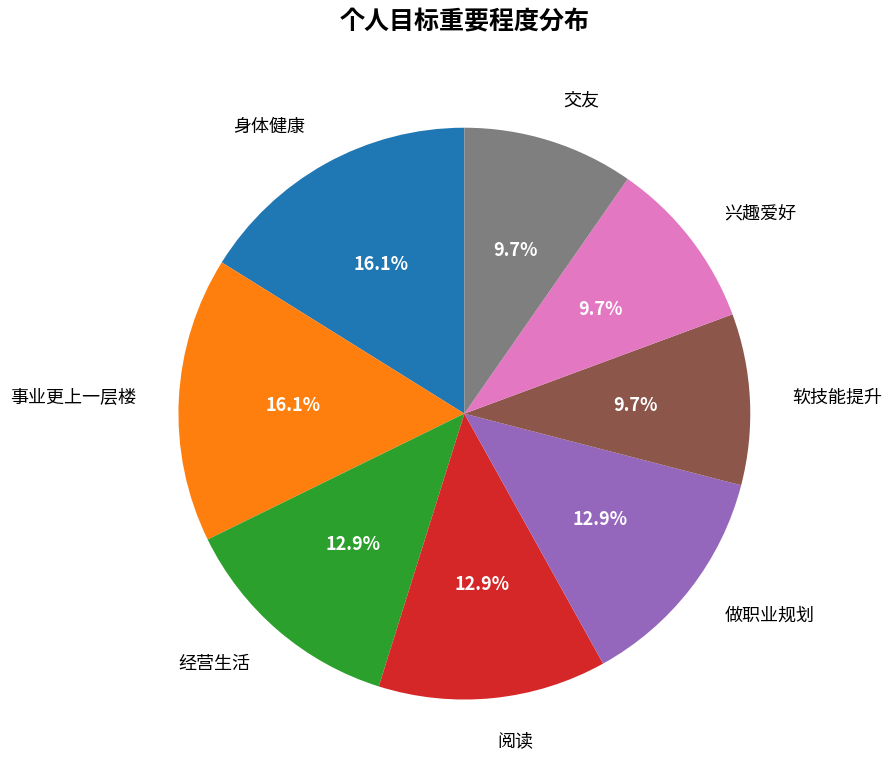

Between 经营生活 and 身体健康, which is larger?

身体健康